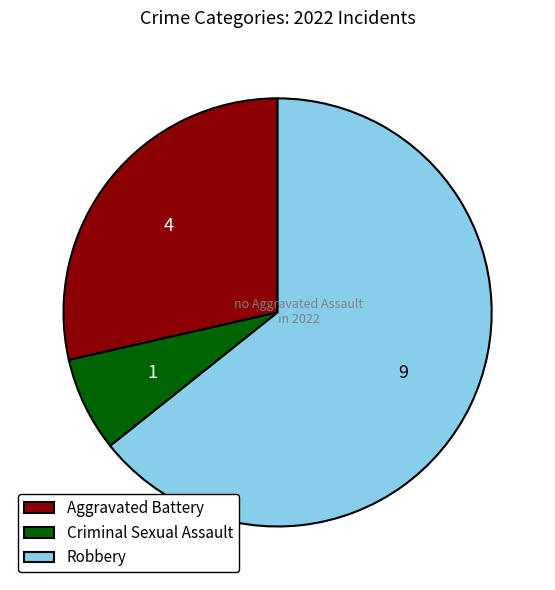

Which slice is the smallest?

Criminal Sexual Assault